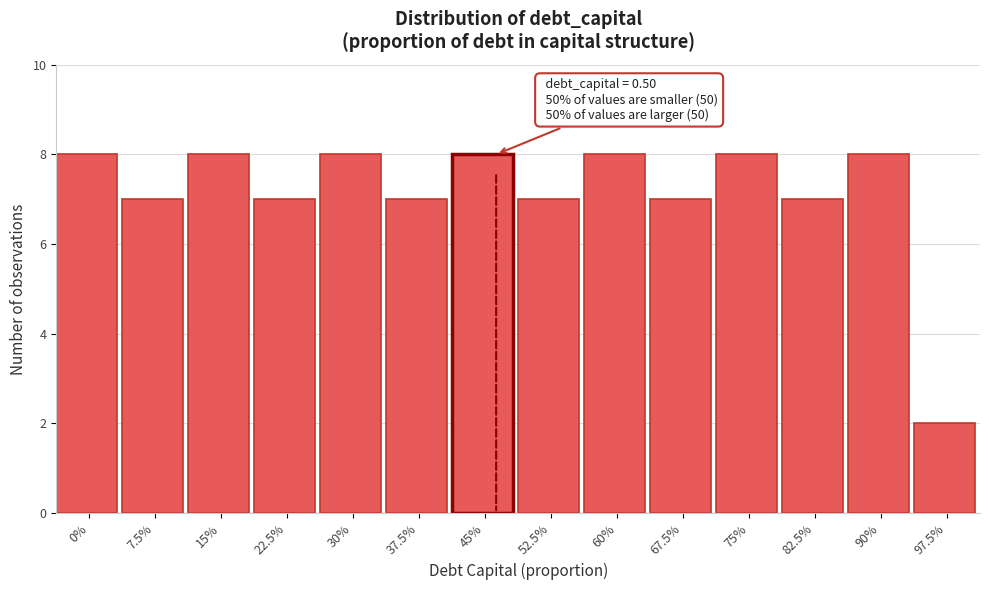

Reading left to right, list all the values displayed in this chart.

0%=8	7.5%=7	15%=8	22.5%=7	30%=8	37.5%=7	45%=8	52.5%=7	60%=8	67.5%=7	75%=8	82.5%=7	90%=8	97.5%=2